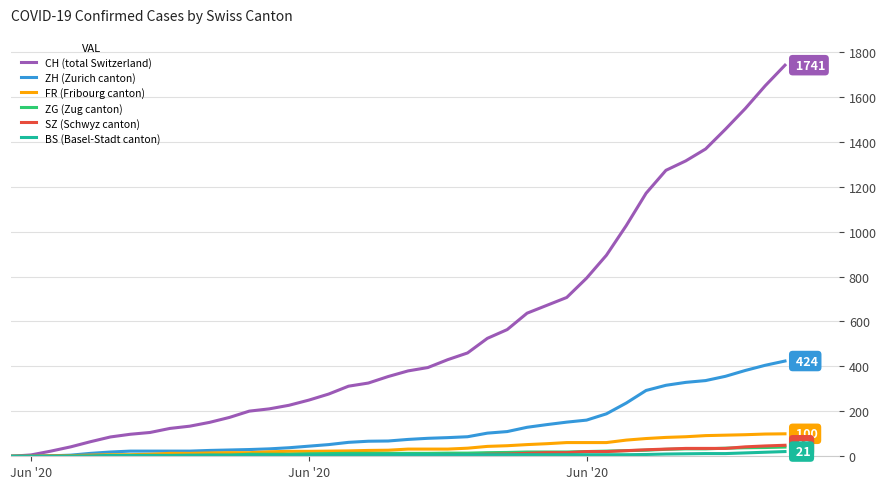

What is the maximum value shown in the chart?

1741